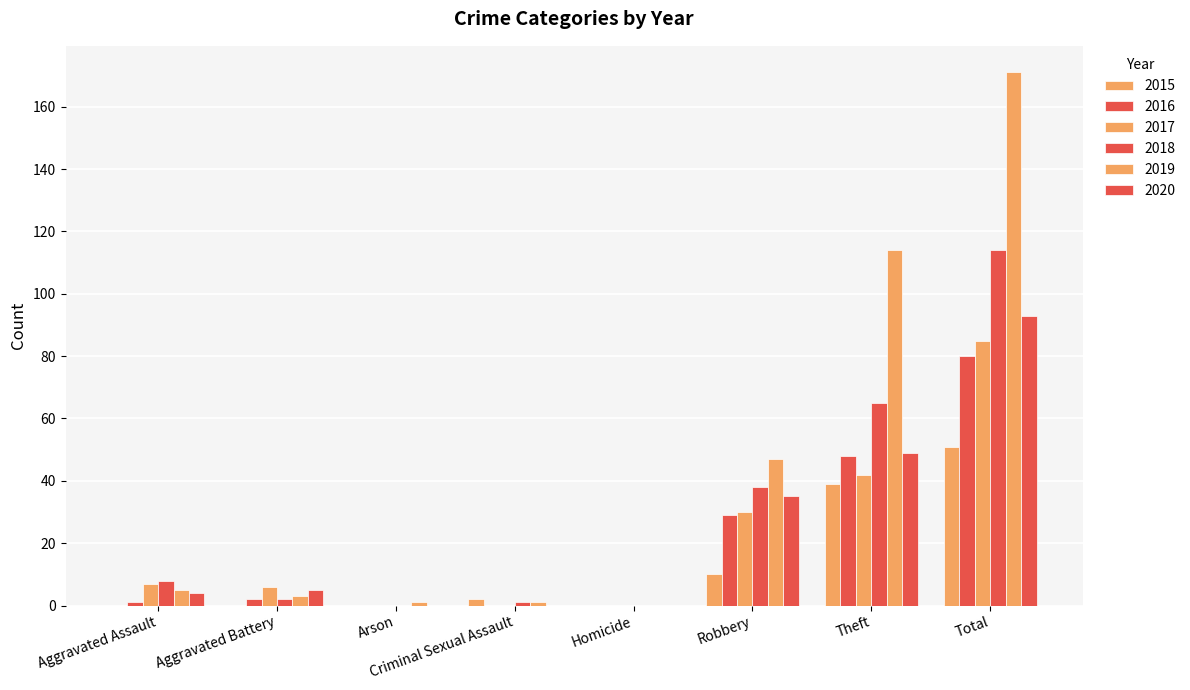

Reading left to right, list all the values displayed in this chart.

2015: Aggravated Assault=0	Aggravated Battery=0	Arson=0	Criminal Sexual Assault=2	Homicide=0	Robbery=10	Theft=39	Total=51
2016: Aggravated Assault=1	Aggravated Battery=2	Arson=0	Criminal Sexual Assault=0	Homicide=0	Robbery=29	Theft=48	Total=80
2017: Aggravated Assault=7	Aggravated Battery=6	Arson=0	Criminal Sexual Assault=0	Homicide=0	Robbery=30	Theft=42	Total=85
2018: Aggravated Assault=8	Aggravated Battery=2	Arson=0	Criminal Sexual Assault=1	Homicide=0	Robbery=38	Theft=65	Total=114
2019: Aggravated Assault=5	Aggravated Battery=3	Arson=1	Criminal Sexual Assault=1	Homicide=0	Robbery=47	Theft=114	Total=171
2020: Aggravated Assault=4	Aggravated Battery=5	Arson=0	Criminal Sexual Assault=0	Homicide=0	Robbery=35	Theft=49	Total=93